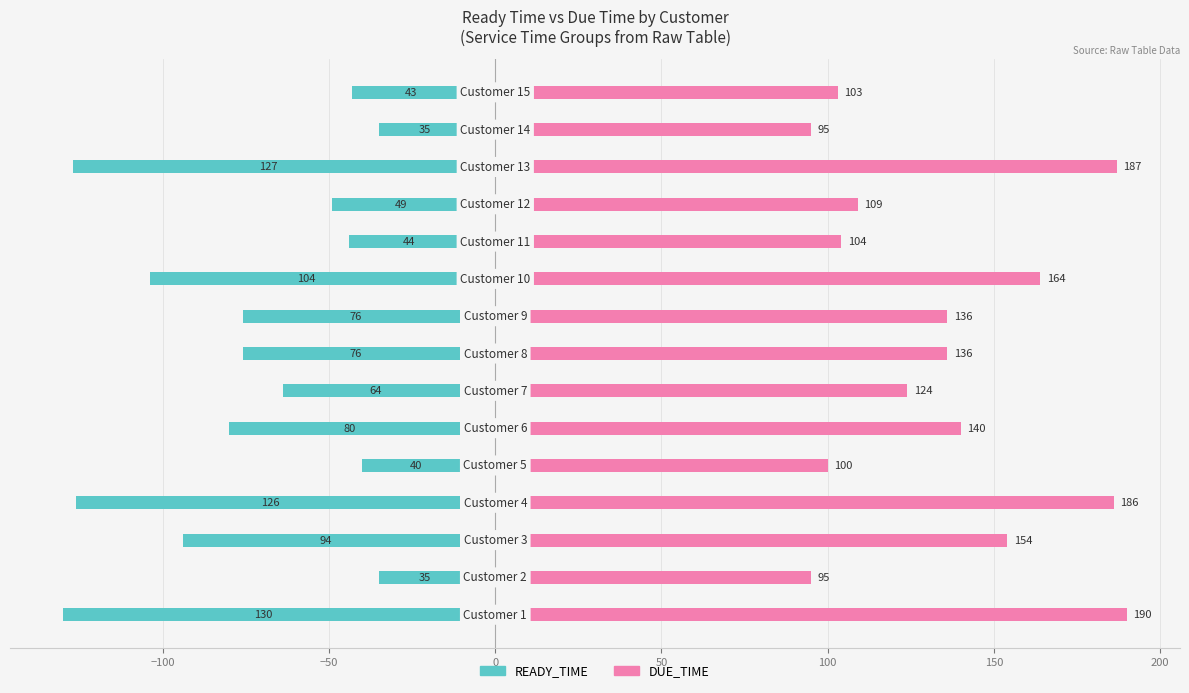

List the series in order of their peak value, lowest first.

READY_TIME, DUE_TIME